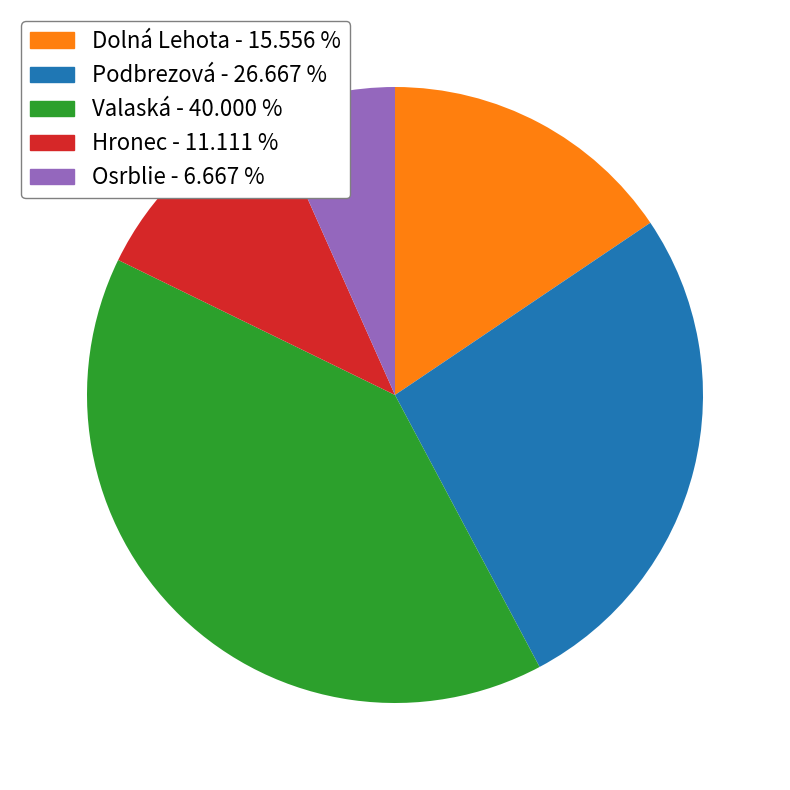

Approximately how many times larger is the value at Dolná Lehota compared to Hronec?

1.4